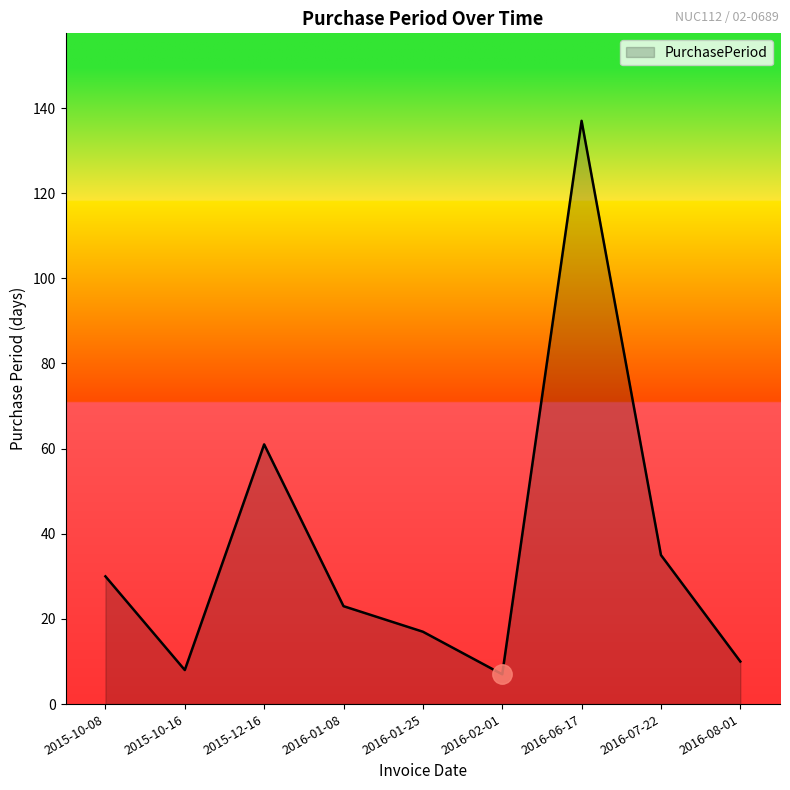

What is the maximum value shown in the chart?

137